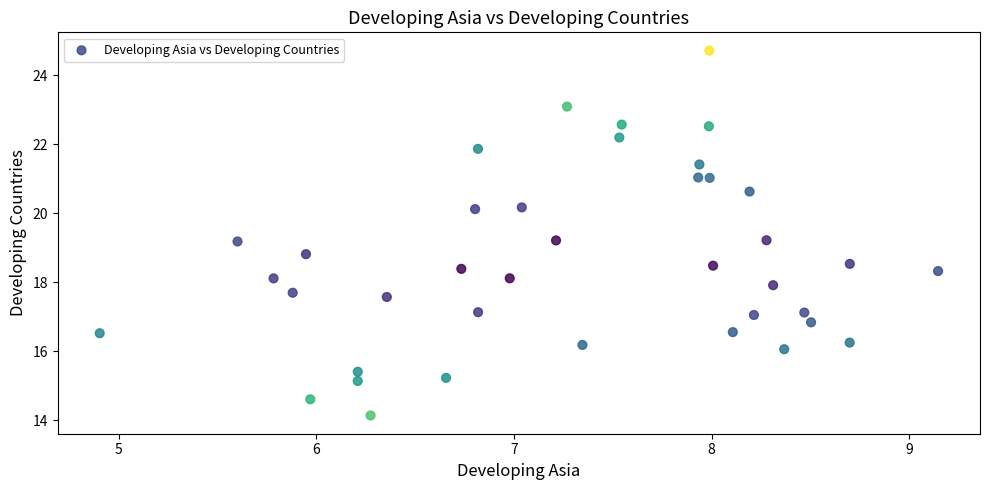

What is the range of X values (max minus min)?

4.2